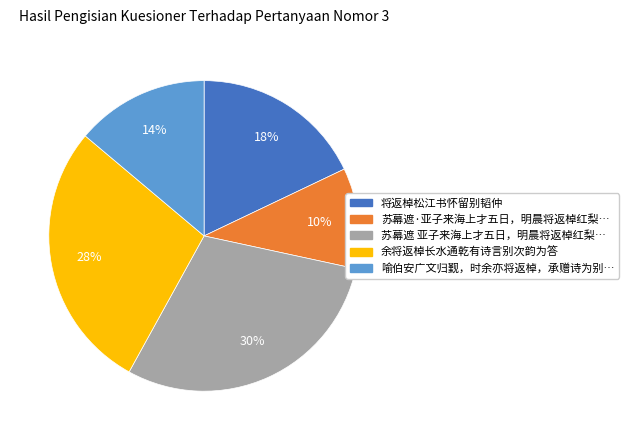

To the nearest percent, what is the average slice percentage?

20%